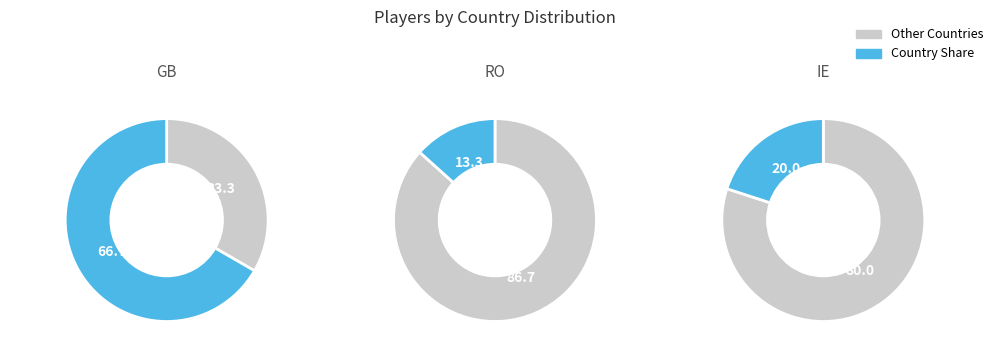

Approximately how many times larger is the value at RO compared to GB?

0.2